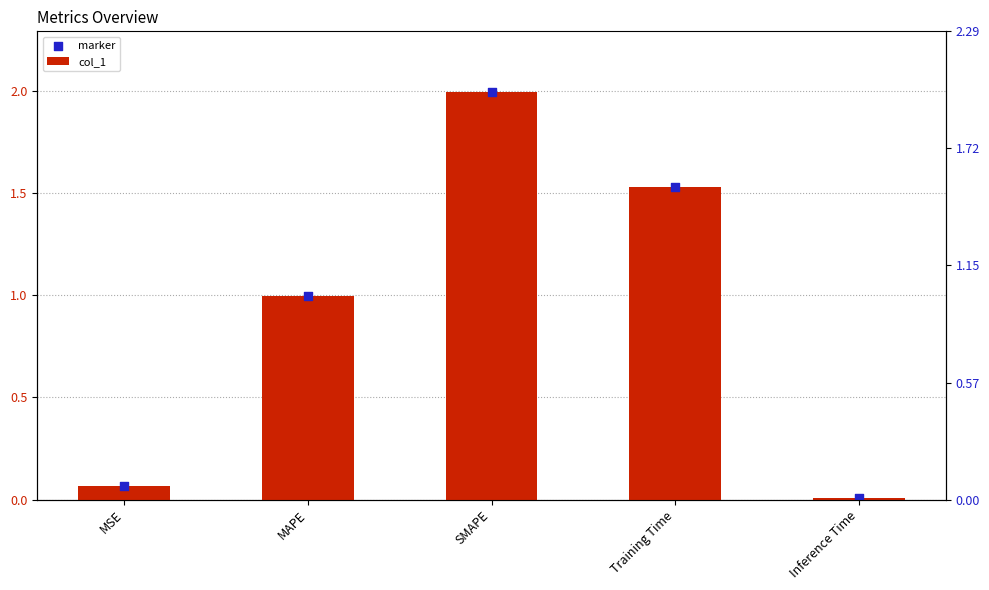

Which series has the largest total across all categories?

col_1